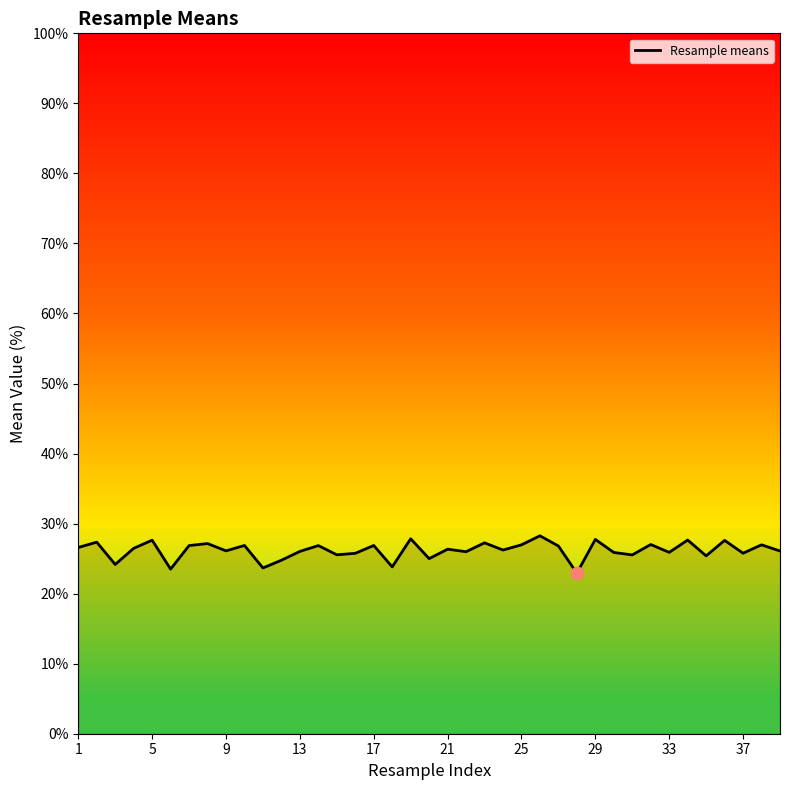

What is the maximum value shown in the chart?

28.3